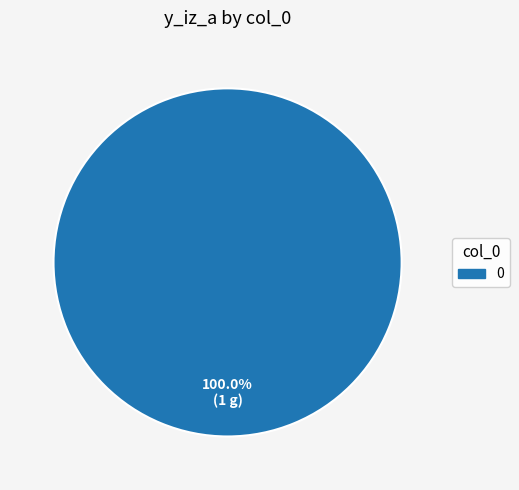

Does 0 account for over 50% of the chart?

Yes